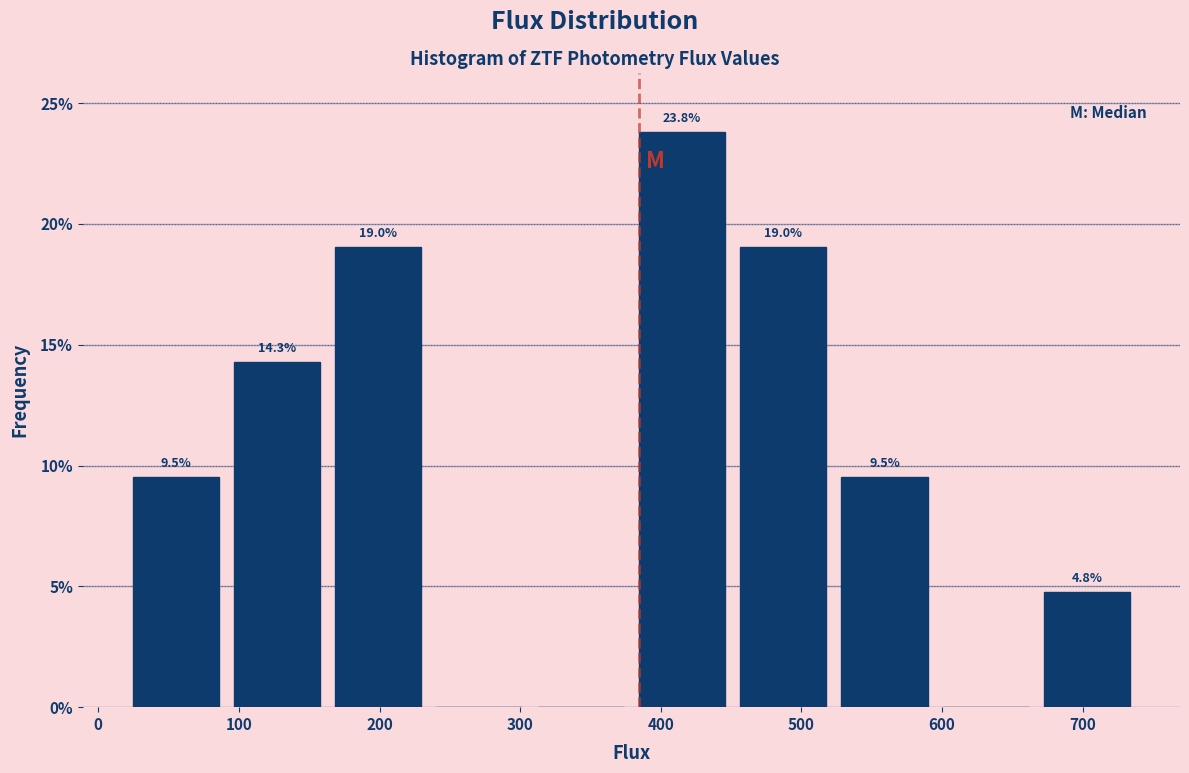

Which range on the x-axis has the tallest bar?

380 to 450